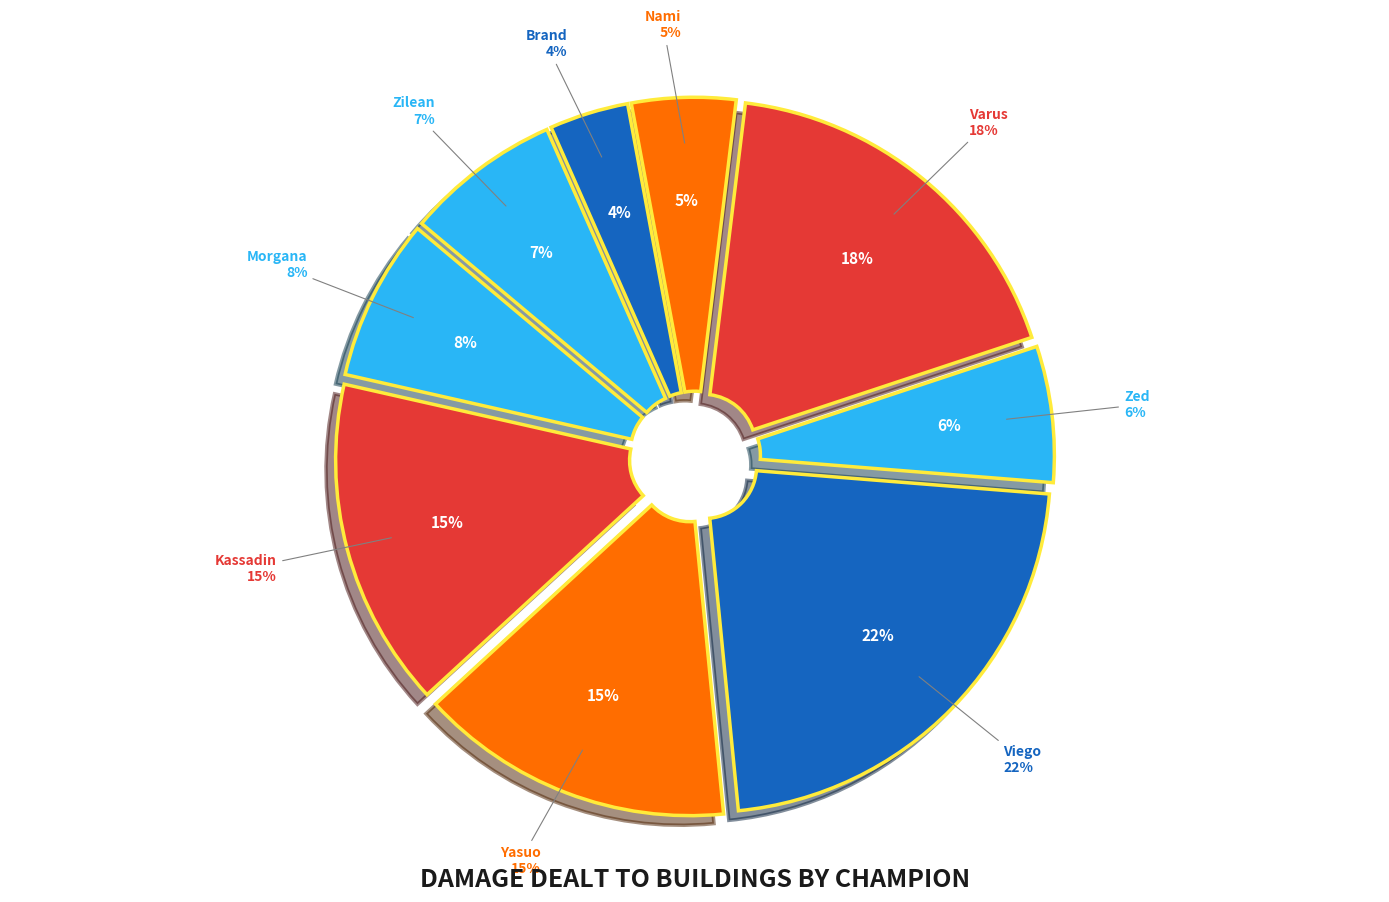

Is it true that Morgana is 1% of the pie?

False